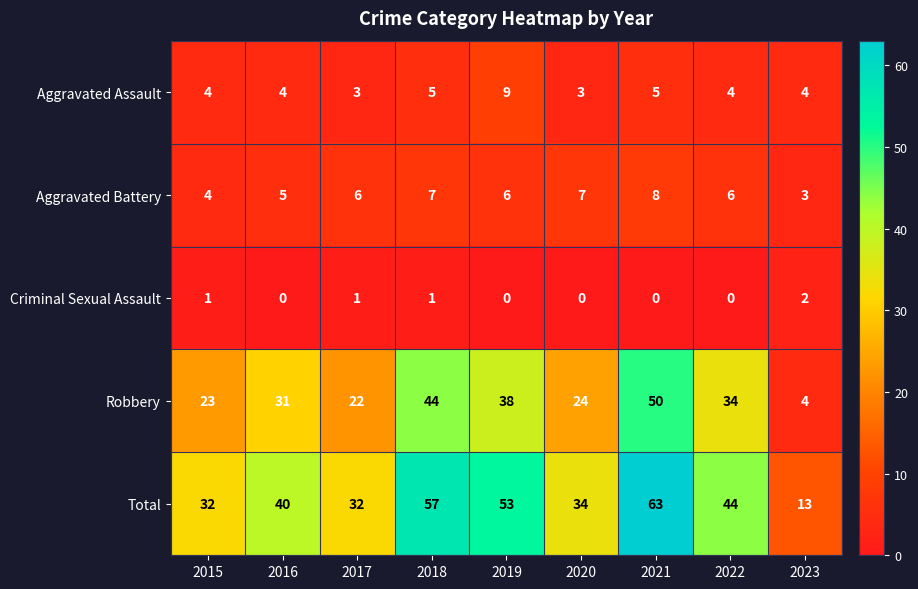

The value of Robbery at 2021 is 50. True or false?

True